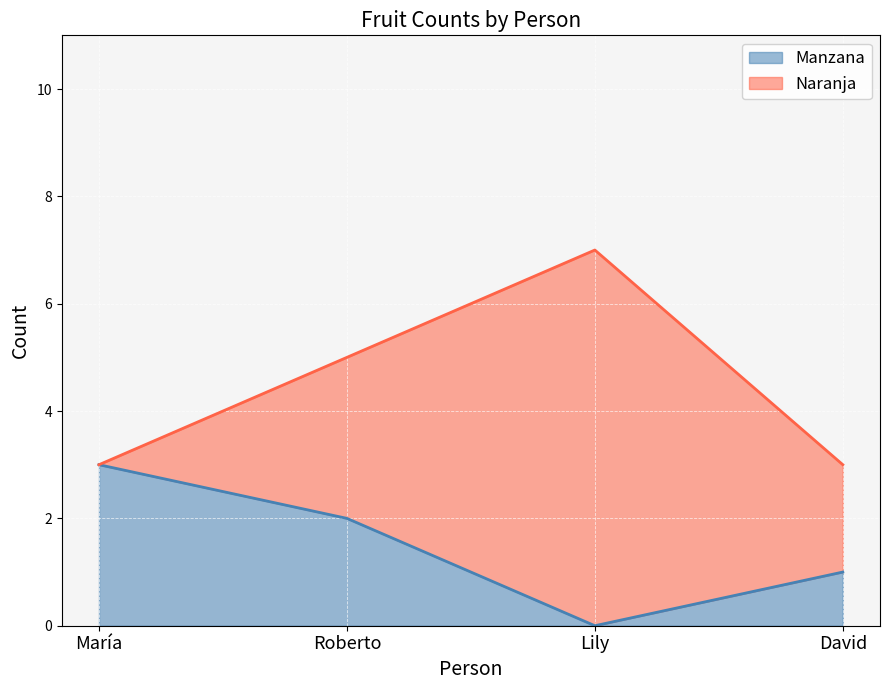

What is the label of the 2nd point from the left?

Roberto